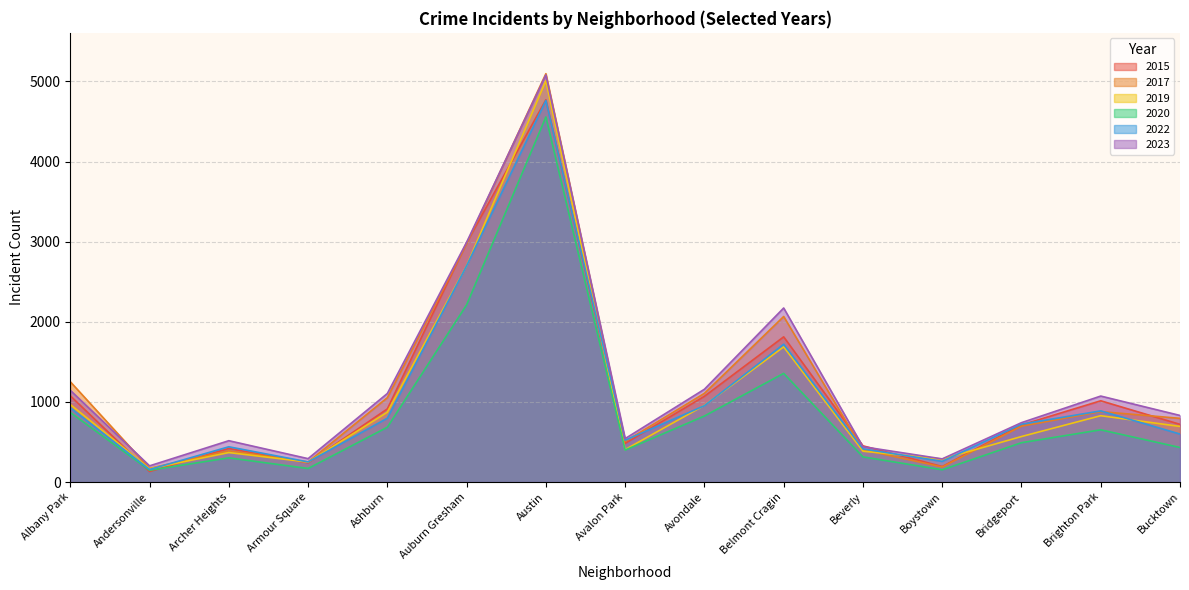

What position from the right is Beverly?

5